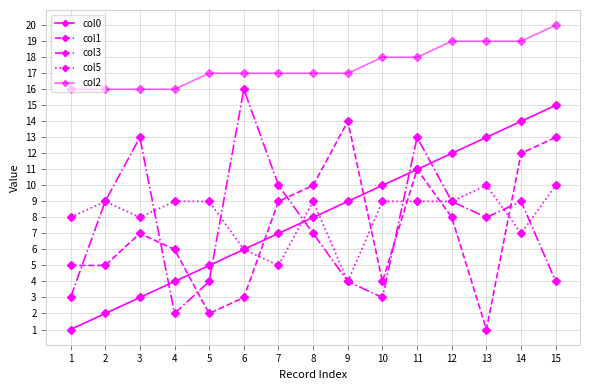

True or false: col0 has more than 1 points higher than both neighbors.

False